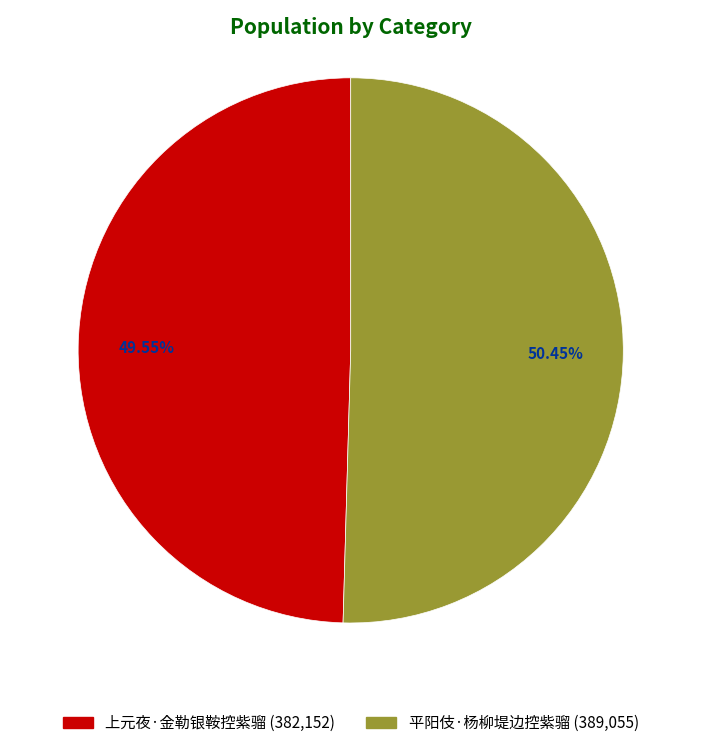

How many segments does this pie chart have?

2